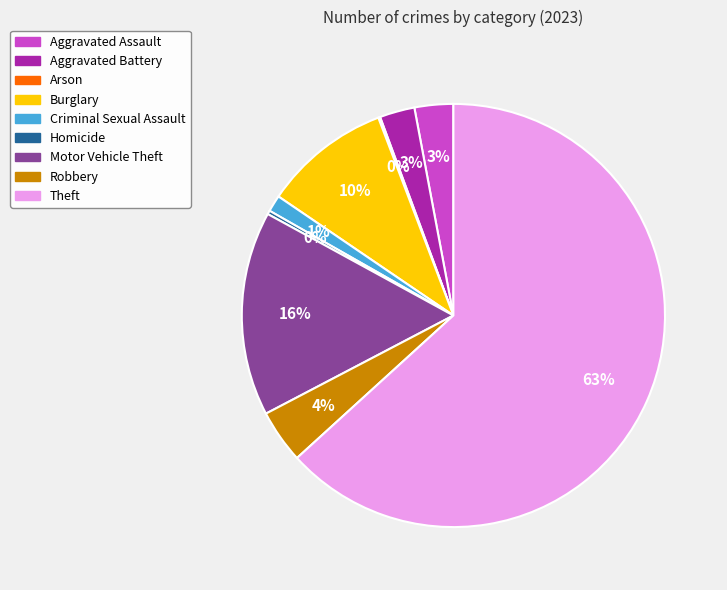

To the nearest percent, what is the difference between the Criminal Sexual Assault and Theft slice percentages?

62%